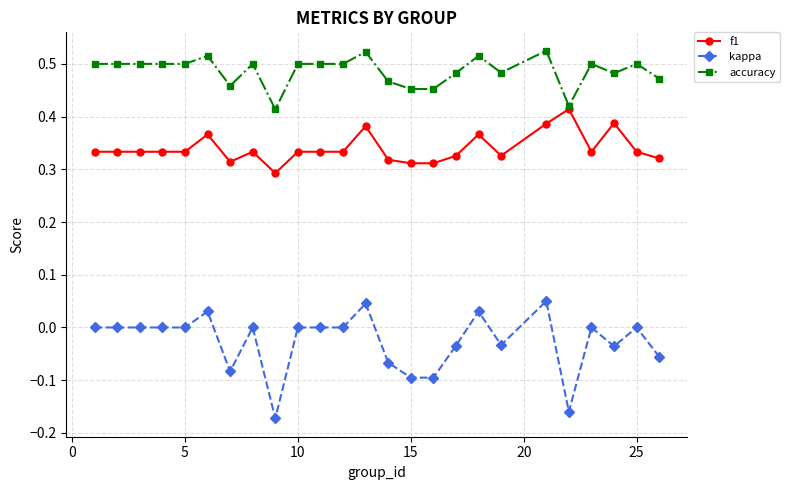

Which series has the widest spread of values?

kappa